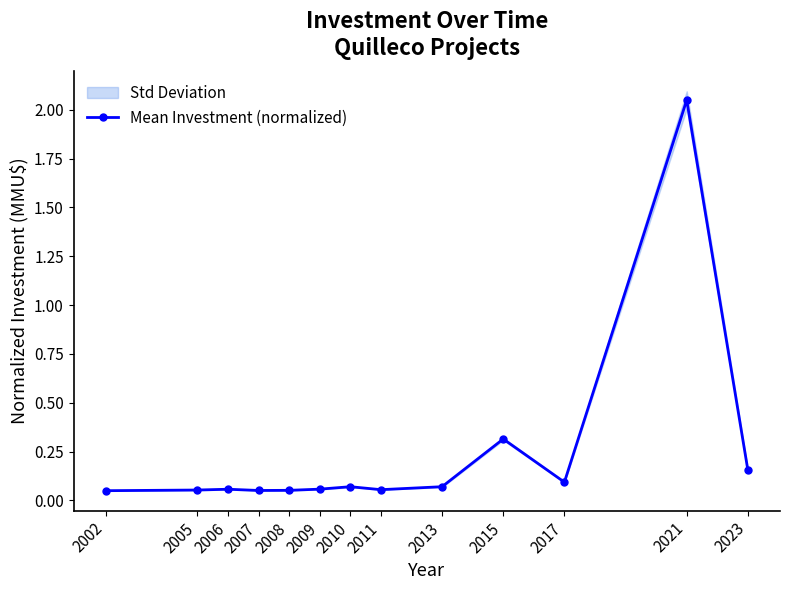

Reading left to right, extract all data points from this chart.

2002=0.1	2005=0.1	2006=0.1	2007=0.1	2008=0.1	2009=0.1	2010=0.1	2011=0.1	2013=0.1	2015=0.3	2017=0.1	2021=2.0	2023=0.2